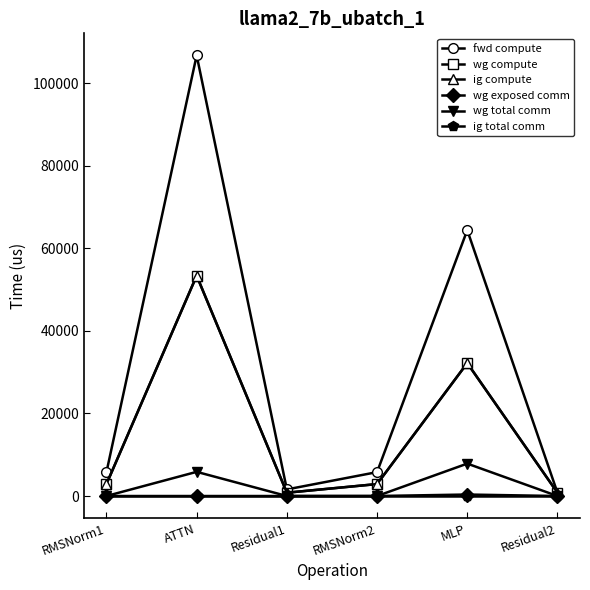

Which label corresponds to the smallest value in the chart?

RMSNorm1